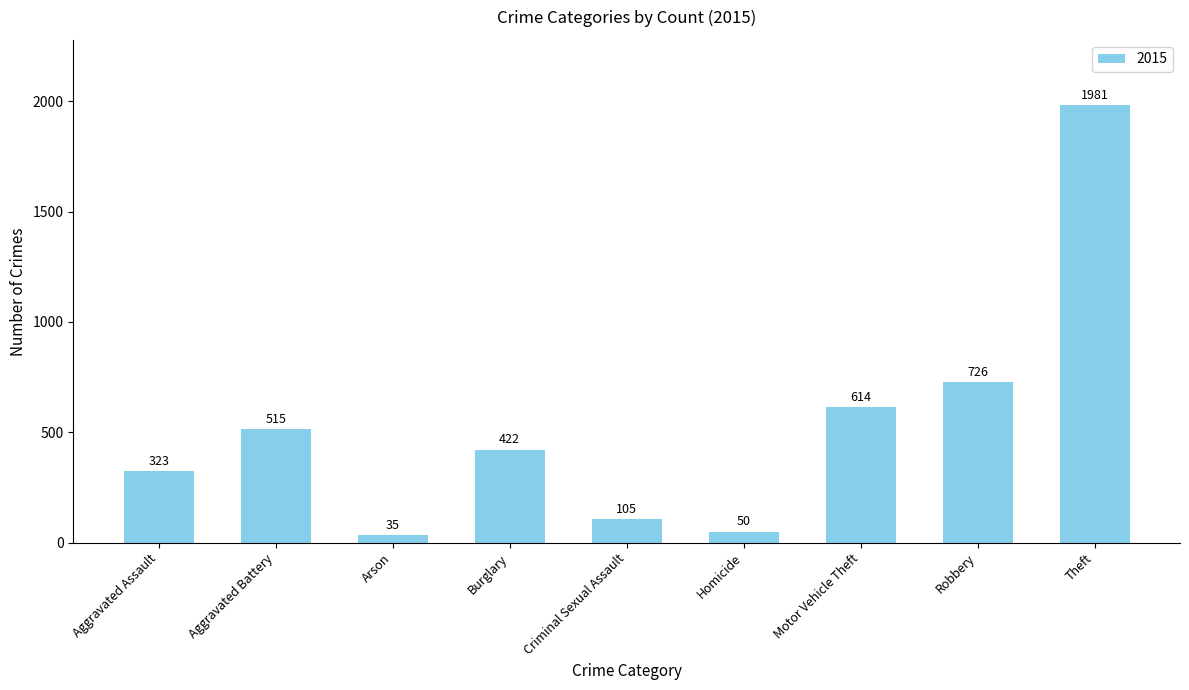

What is the average value?

530